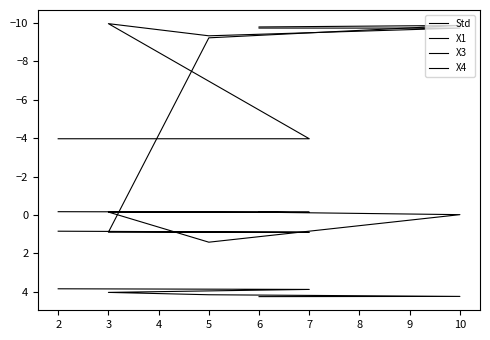

True or false: Std and X3 cross at least once.

False